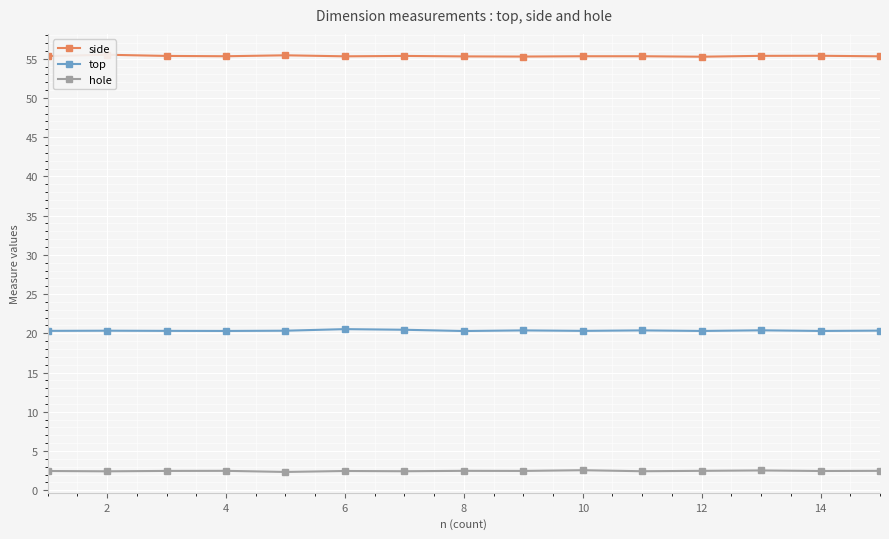

True or false: top and hole intersect in this chart.

False